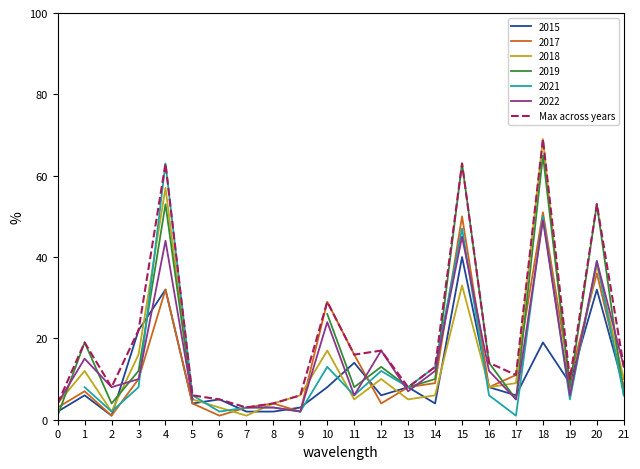

Is this an area chart (filled region under the line)?

No